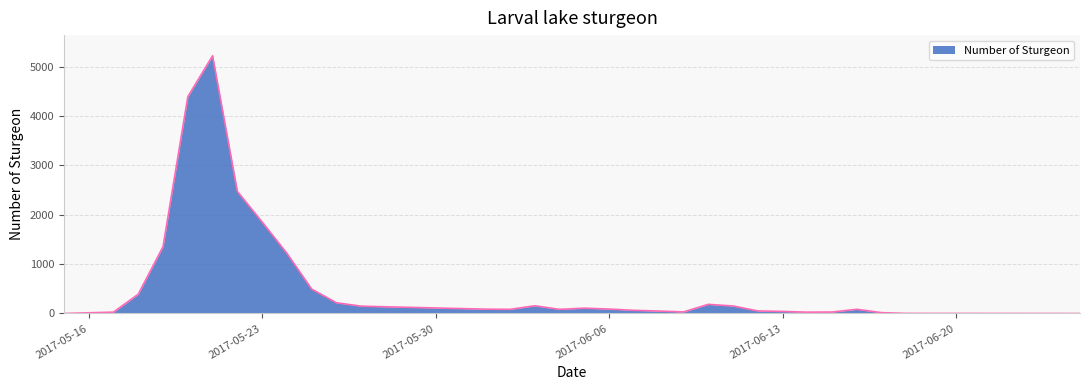

What is the difference between the maximum and minimum values?

5220